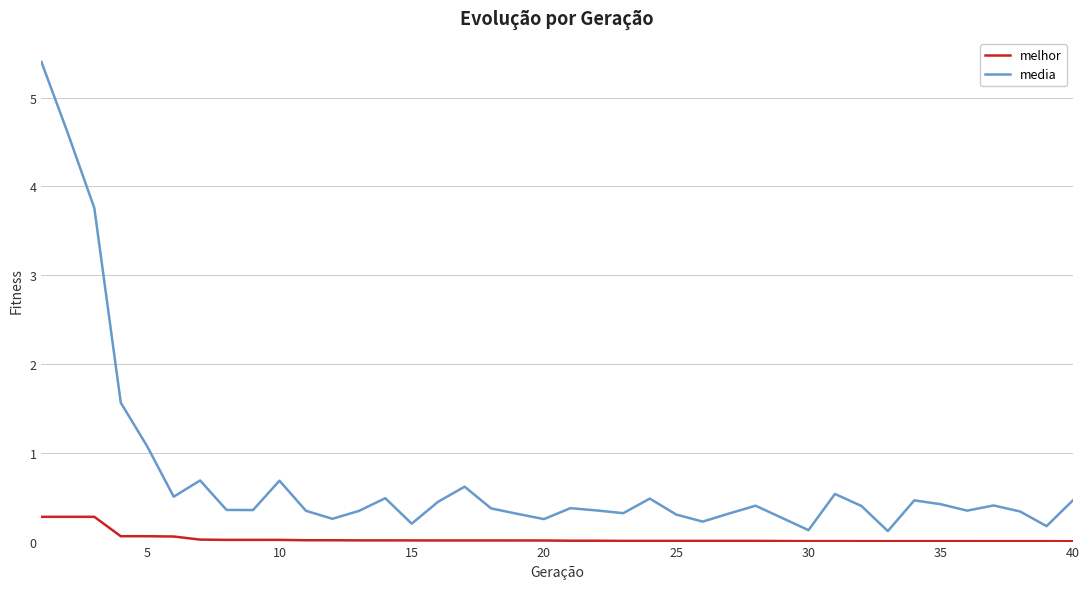

Rank the series by their average value, from highest to lowest.

media, melhor